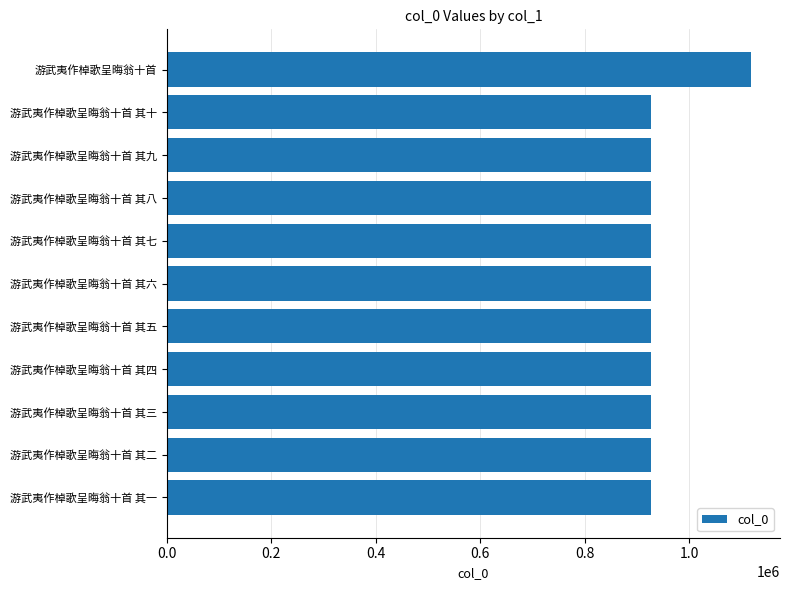

What is the greatest value displayed?

1117304